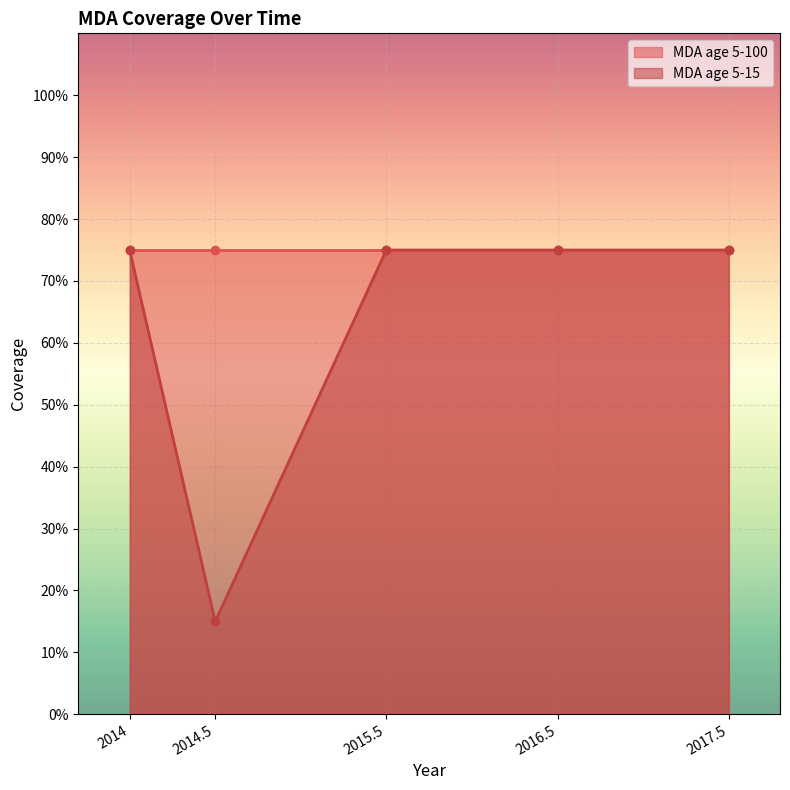

Rank the categories by value from lowest to highest.

2014.5, 2014, 2015.5, 2016.5, 2017.5